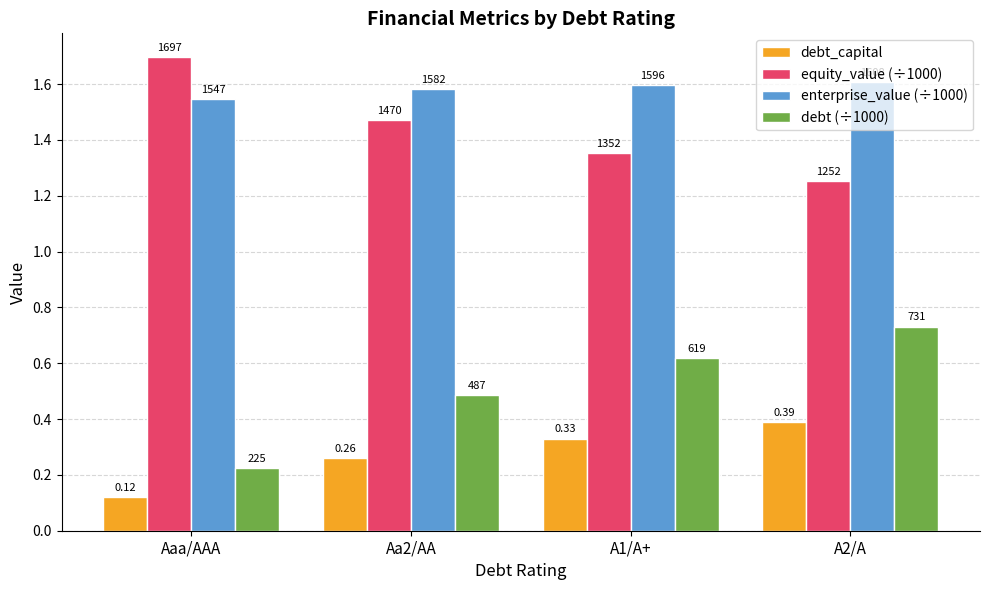

List the labels in order of debt_capital value, smallest first.

Aaa/AAA, Aa2/AA, A1/A+, A2/A